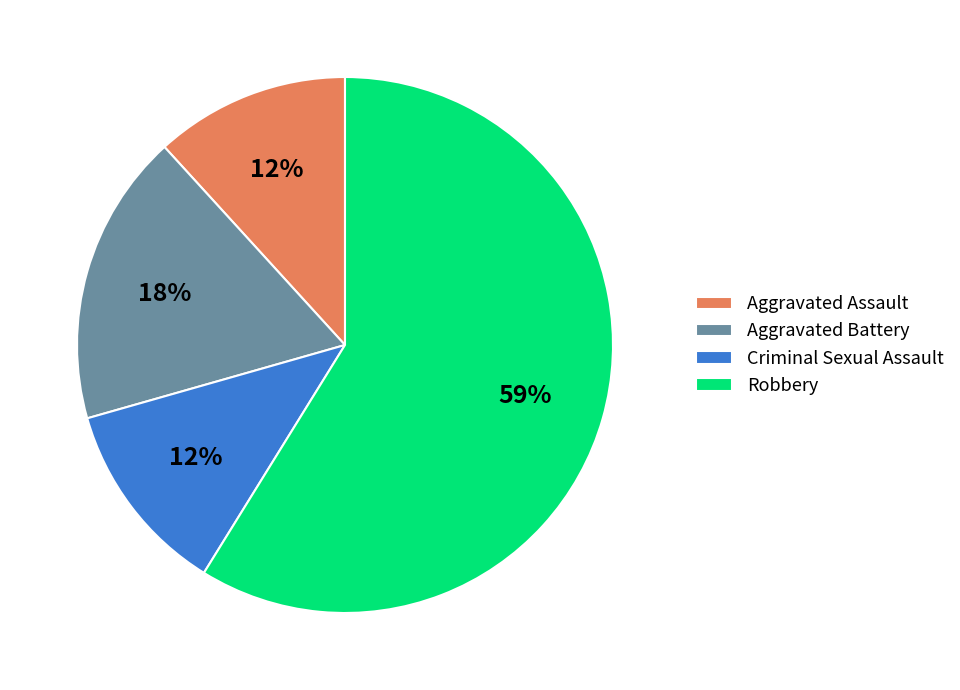

Between Aggravated Battery and Criminal Sexual Assault, which is larger?

Aggravated Battery